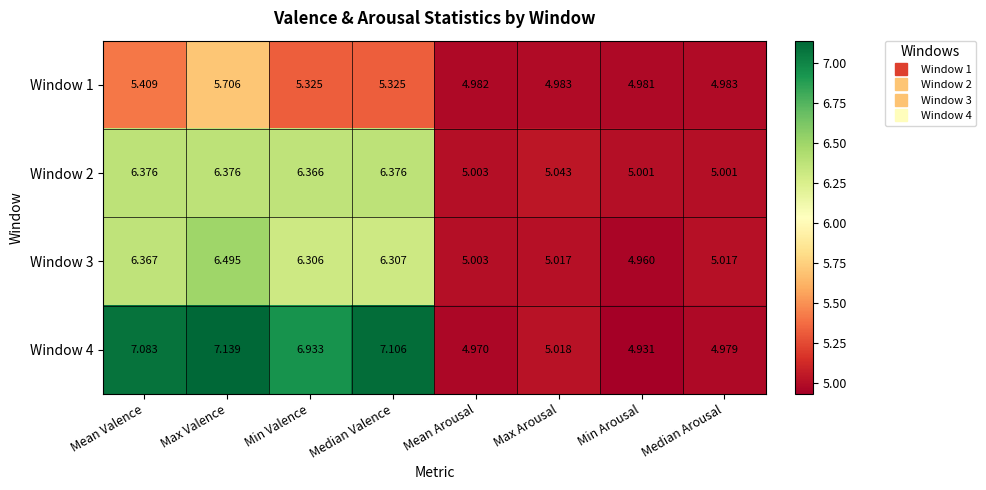

Where is Window 3 nearest to the value 5?

Mean Arousal